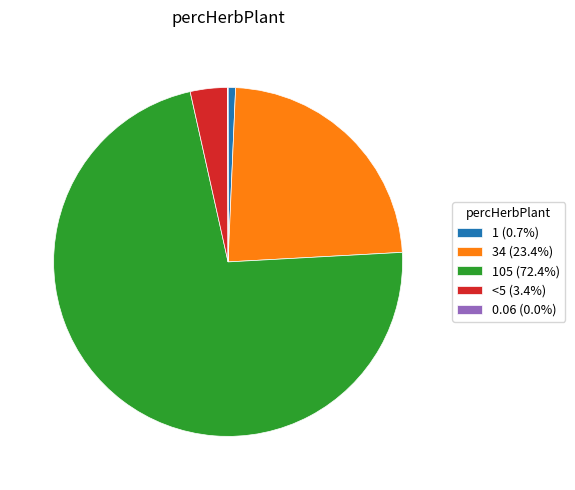

Is there any slice that represents more than half of the pie?

Yes